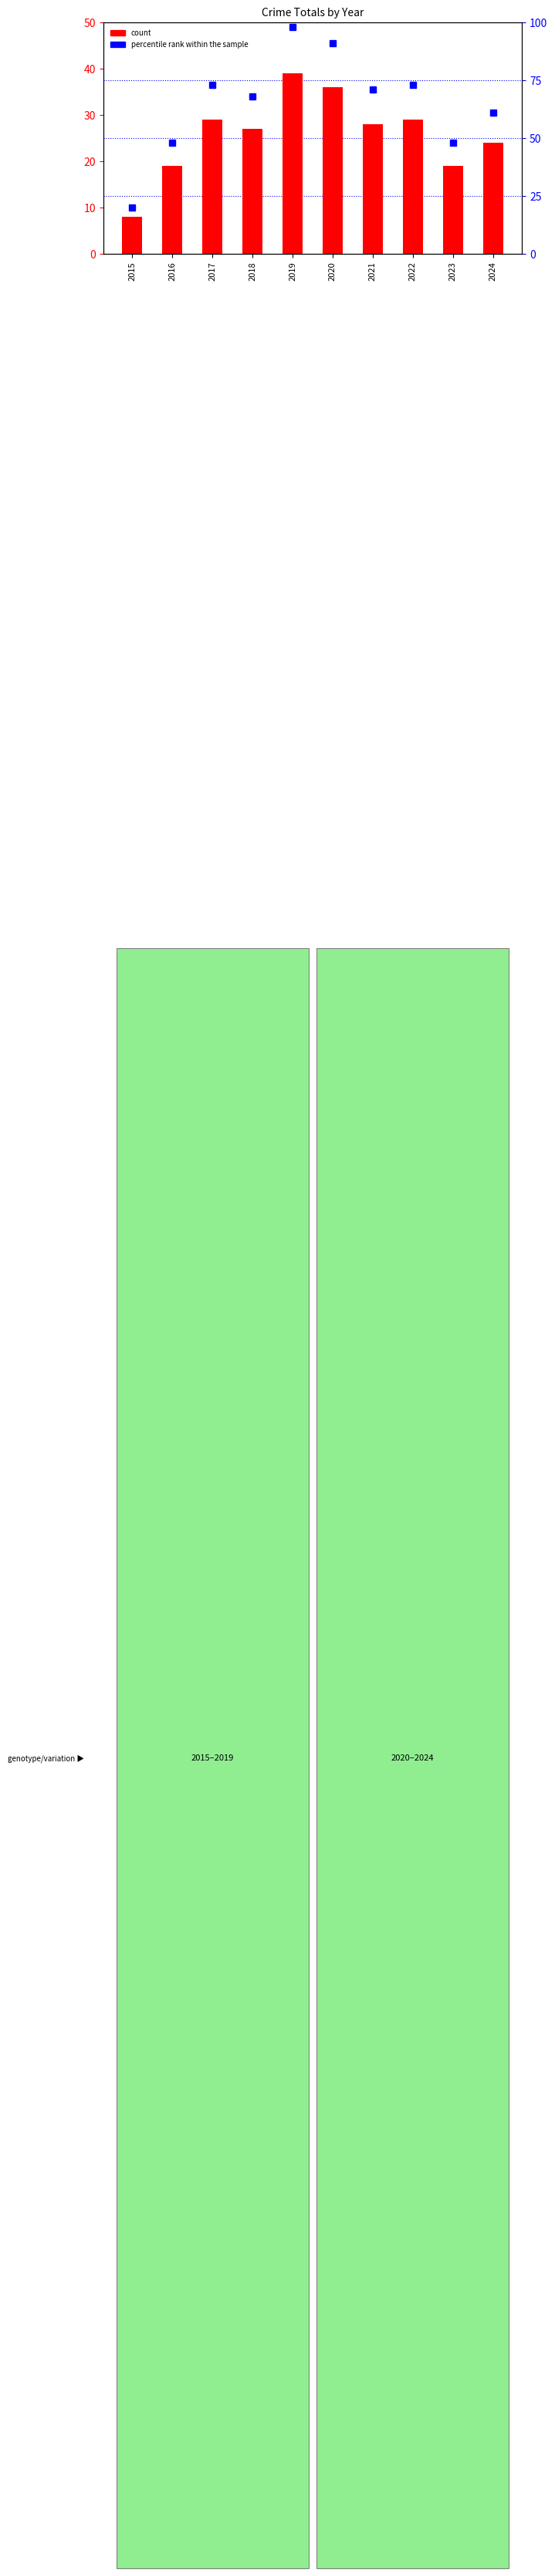

Which series has the widest spread of values?

percentile rank within the sample